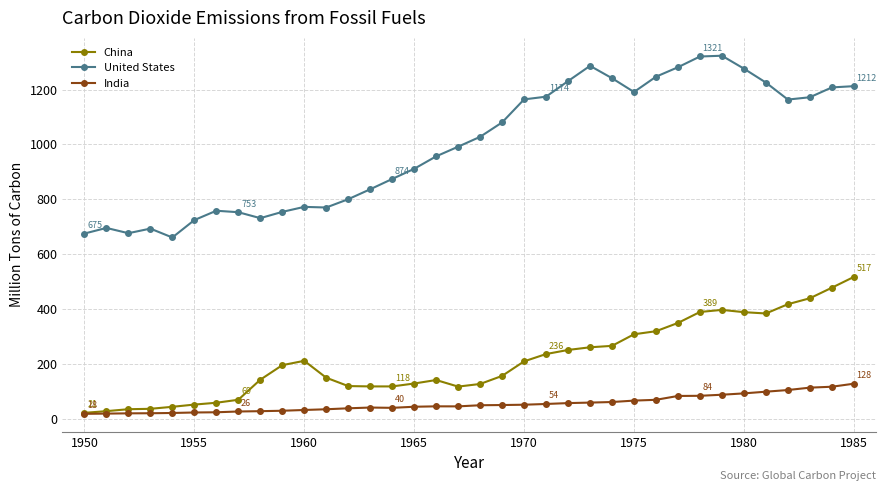

What is the value of the India point at the 32nd from the left?

98.5